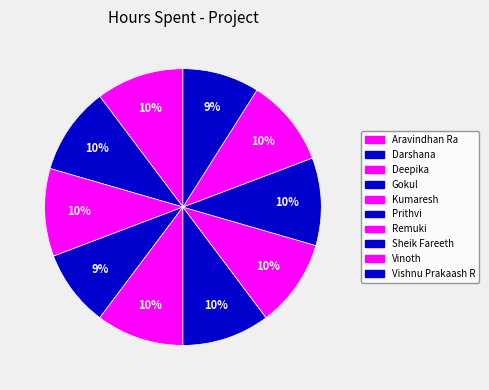

Which has a higher value, Sheik Fareeth or Deepika?

Sheik Fareeth